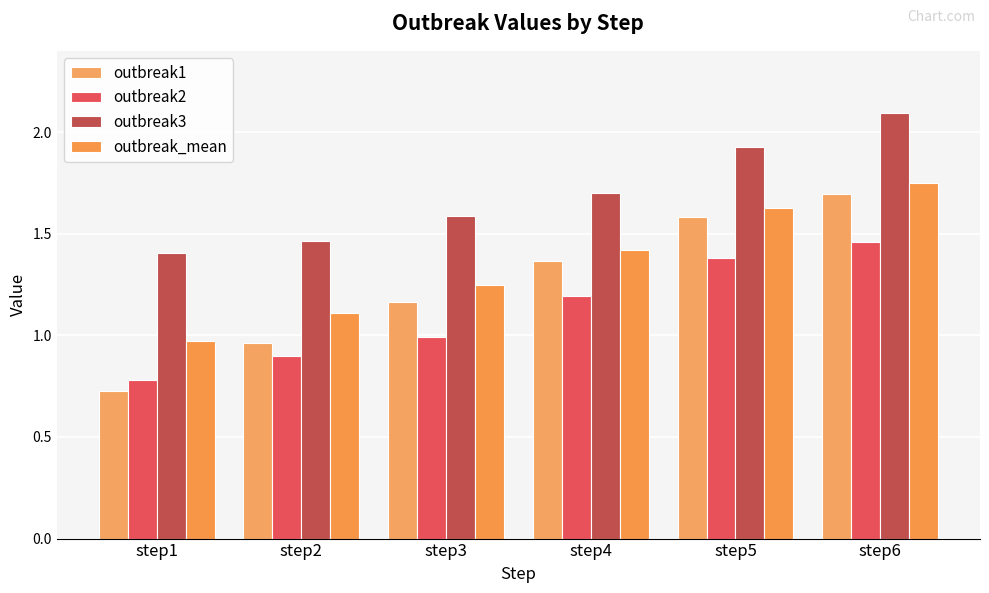

Rank the series at step1 from lowest to highest value.

outbreak1, outbreak2, outbreak_mean, outbreak3